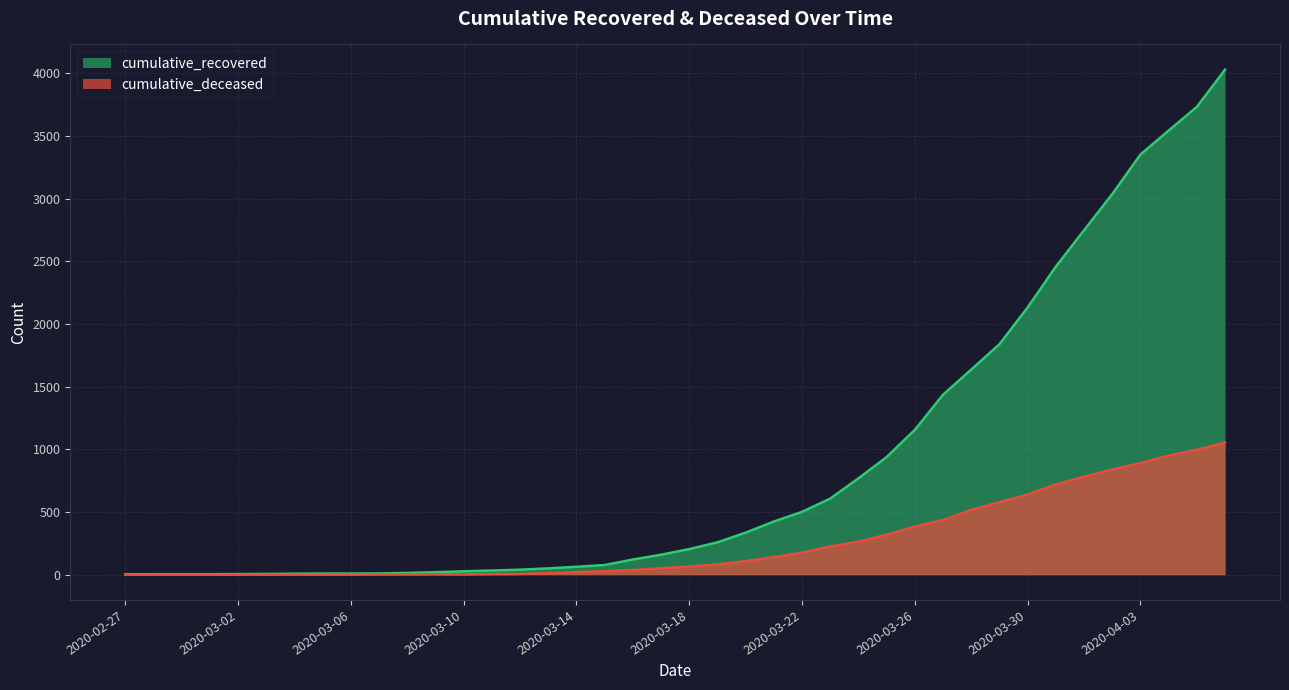

True or false: cumulative_recovered and cumulative_deceased intersect in this chart.

False